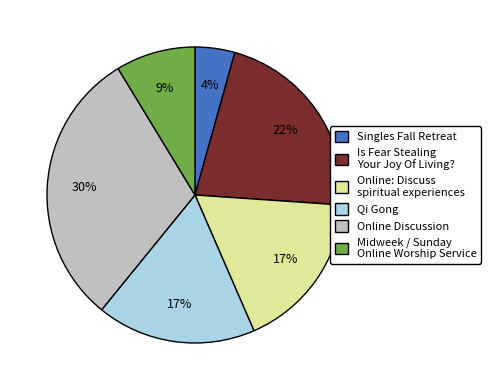

True or false: Is Fear Stealing Your Joy Of Living? accounts for 22% of the total.

True